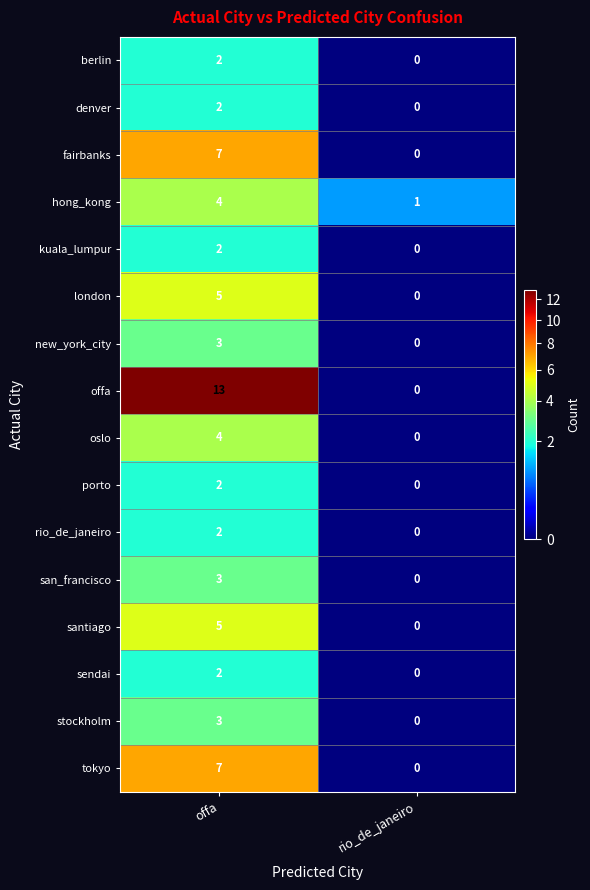

What is the sum of all oslo values?

4